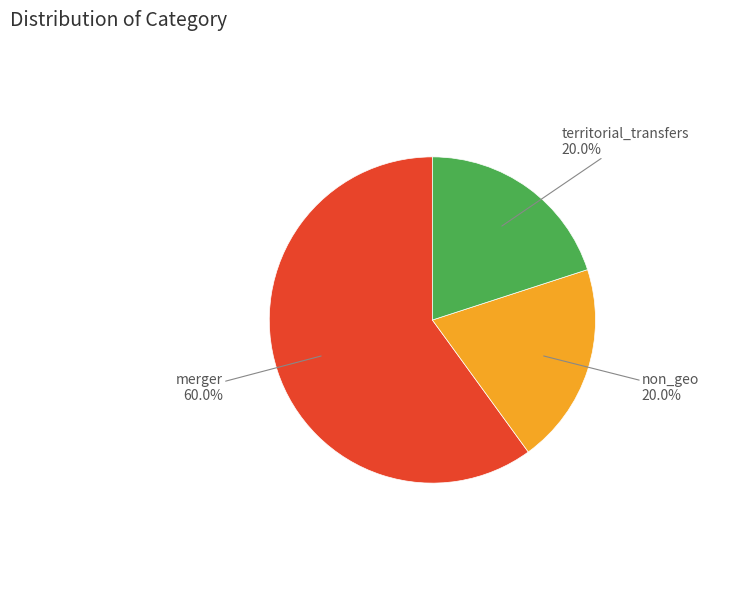

What is the majority slice?

merger